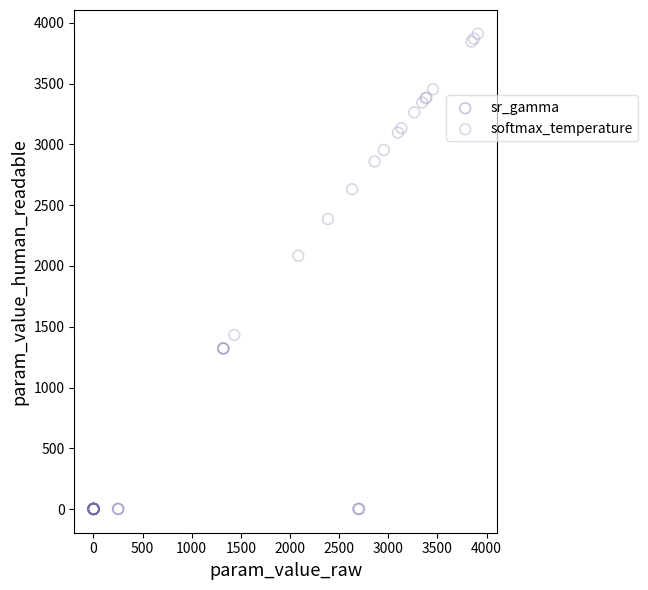

Which series has the largest Y range (max minus min)?

softmax_temperature